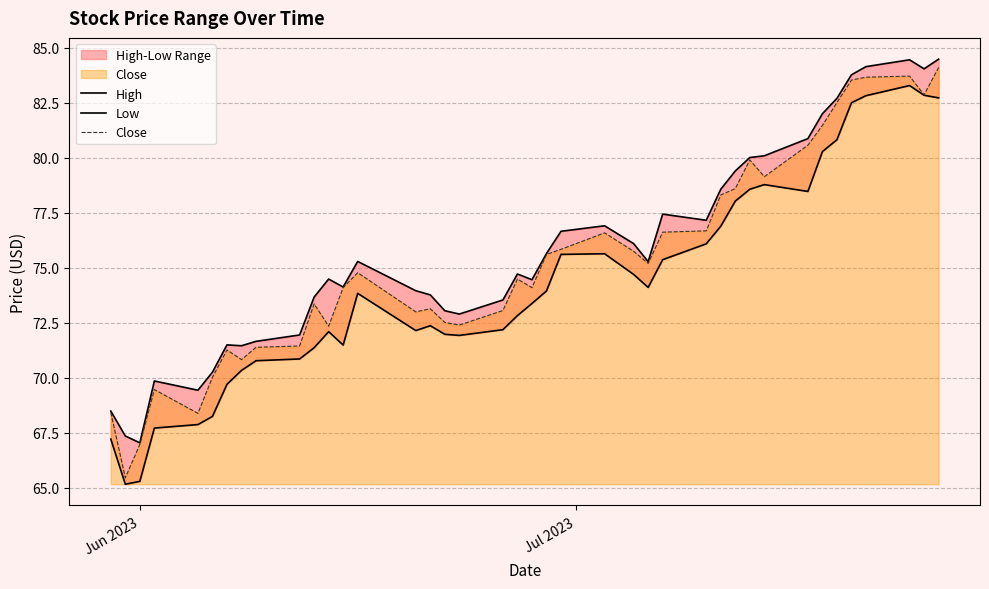

What is the minimum value for Close?

65.5